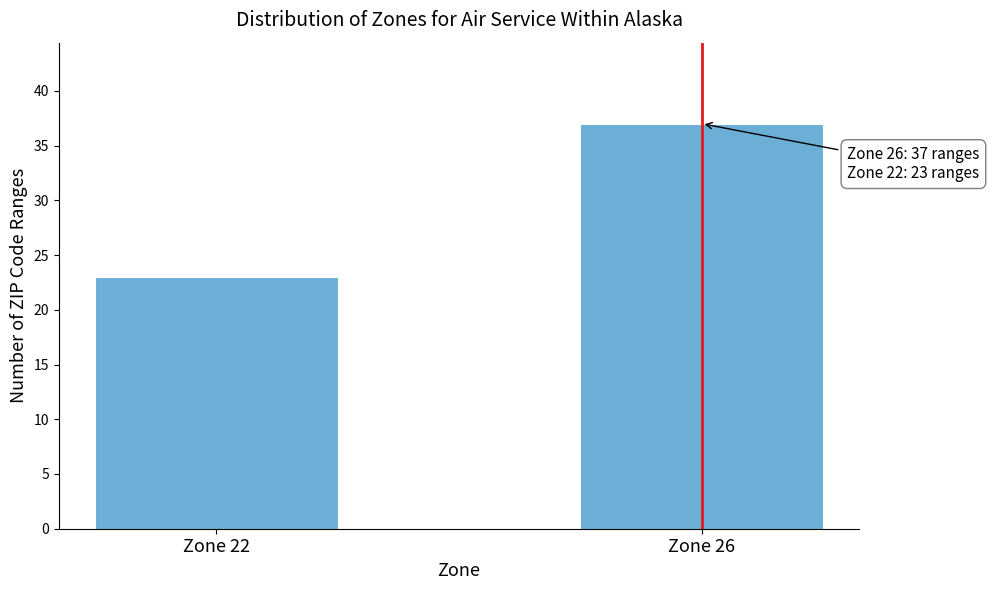

Reading left to right, extract all data points from this chart.

23	37